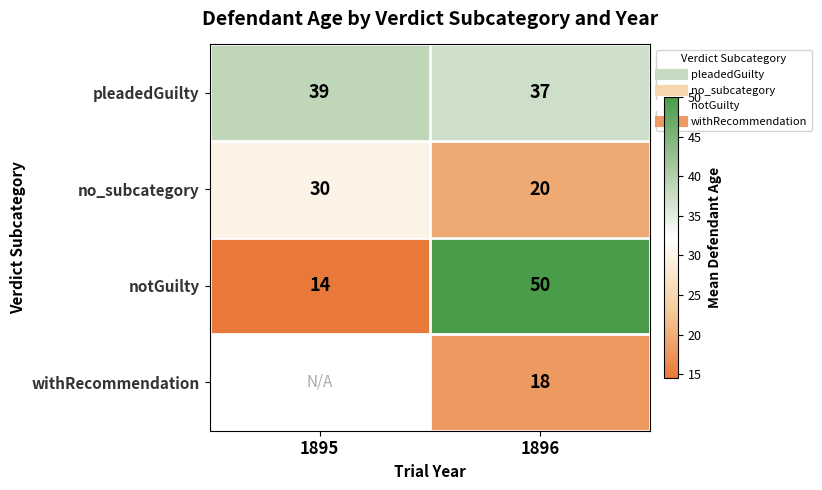

At which category does the chart reach its minimum across all series?

1895